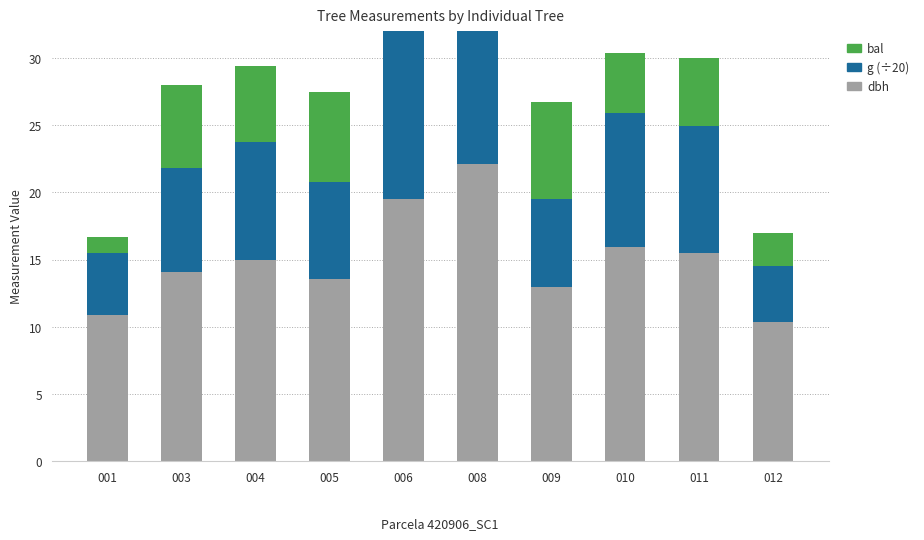

What is the sum of the g (÷20) values at 004 and 008?

28.0